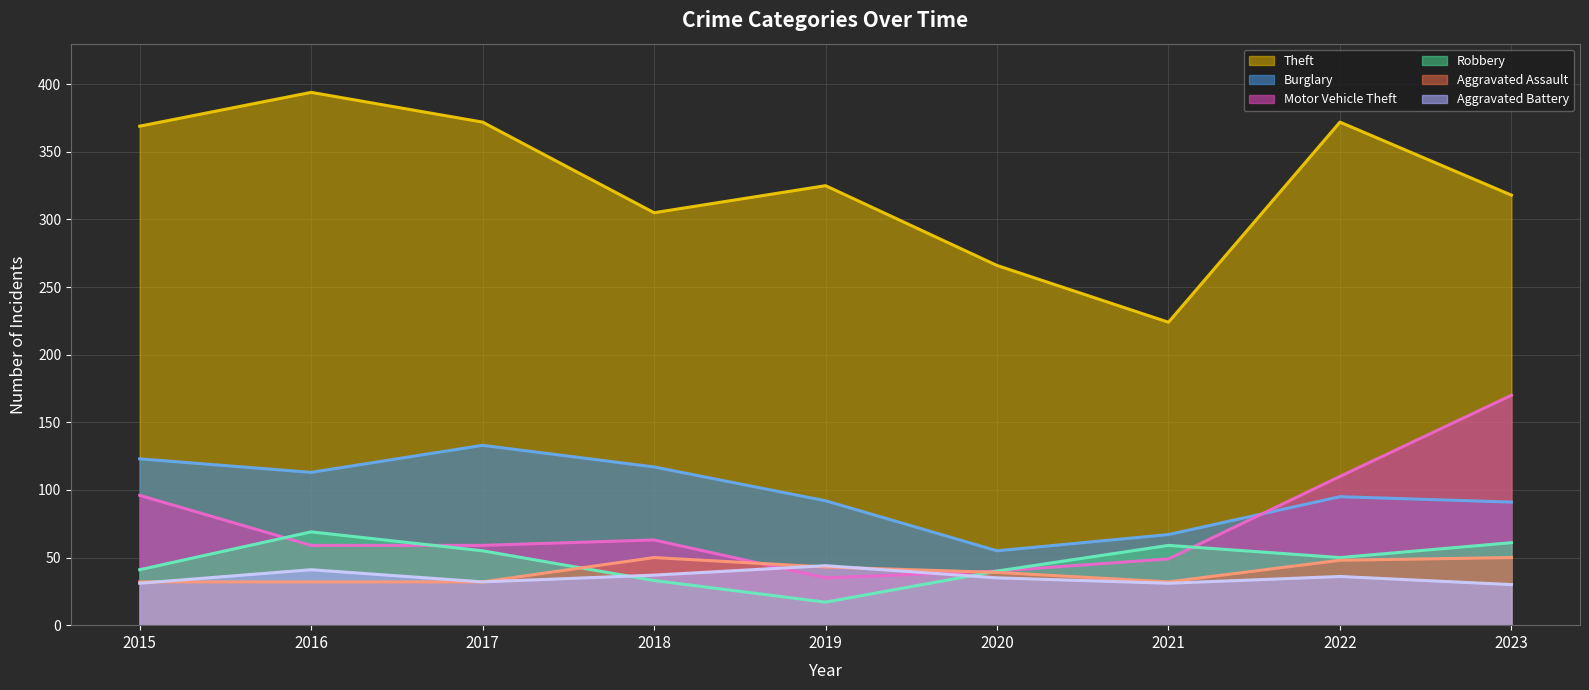

Where does the Burglary (line) series first go above 95?

2015